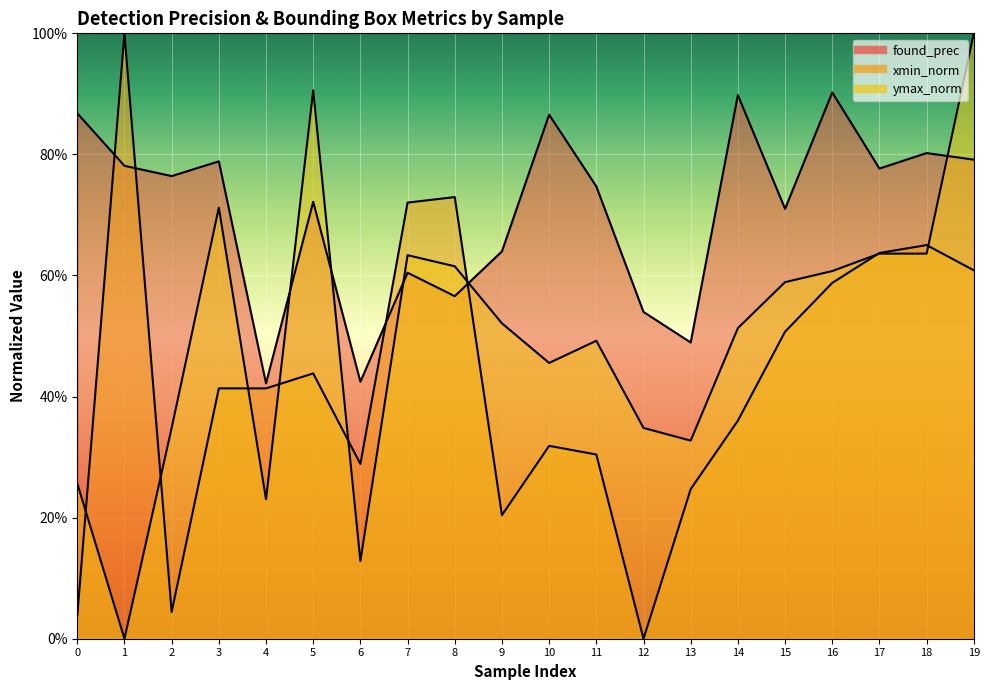

What is the minimum value for found_prec?

0.4